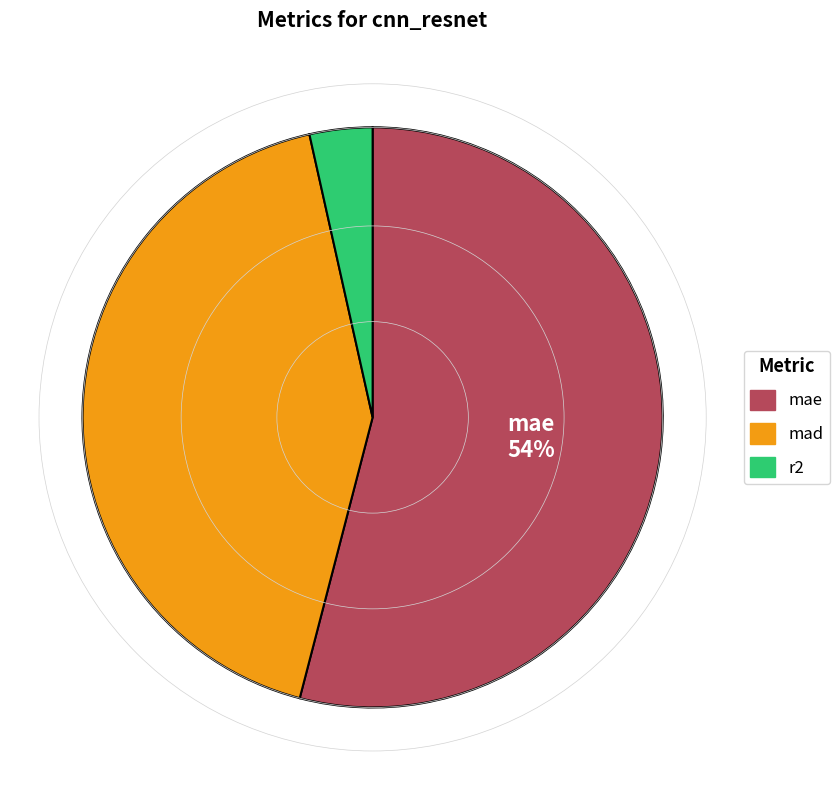

What is the largest slice in the pie chart?

mae